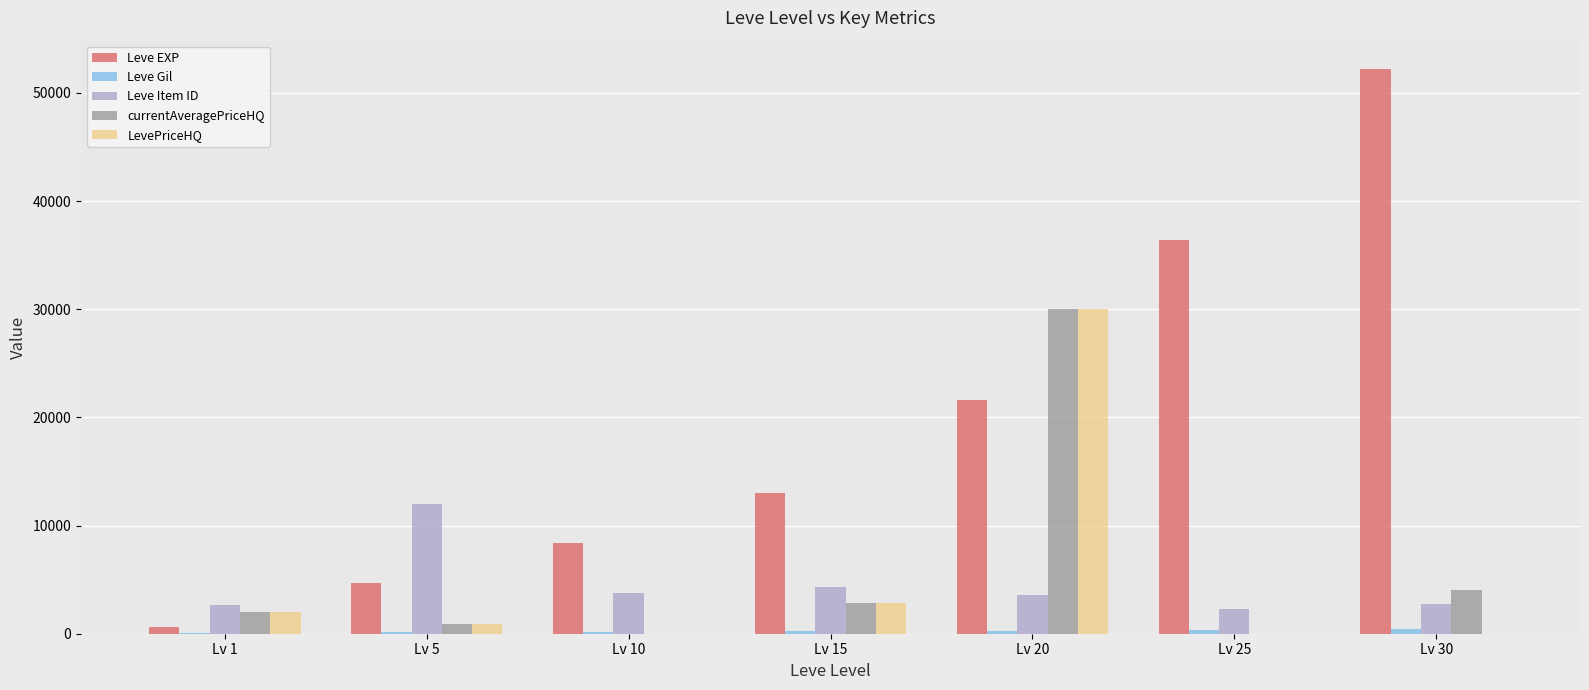

Which series changed the most between Lv 5 and Lv 25?

Leve EXP